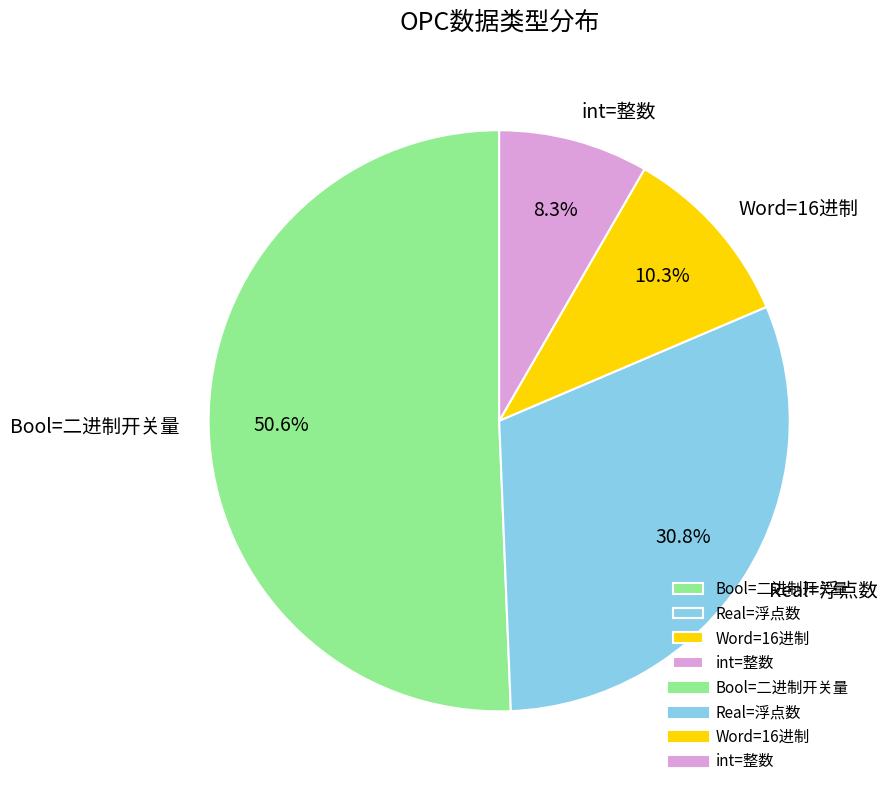

What is the ratio of the value at Real=浮点数 to the value at Word=16进制?

3.0